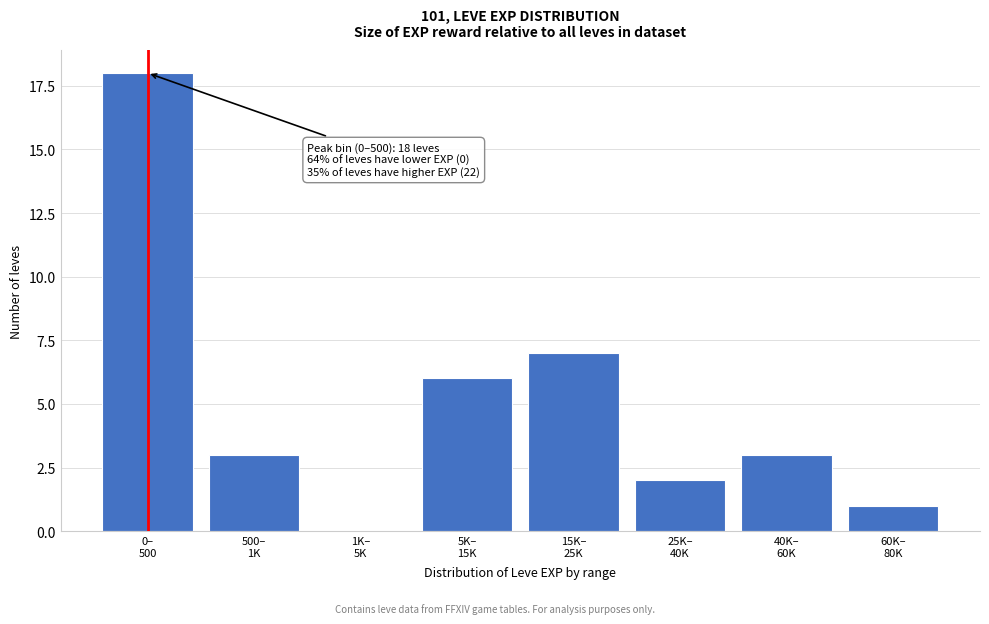

What is the sum of all values?

40